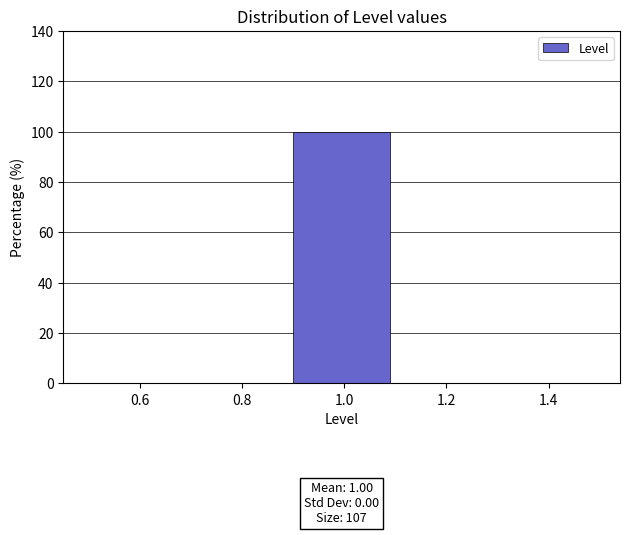

Which range on the x-axis has the tallest bar?

0.9 to 1.1